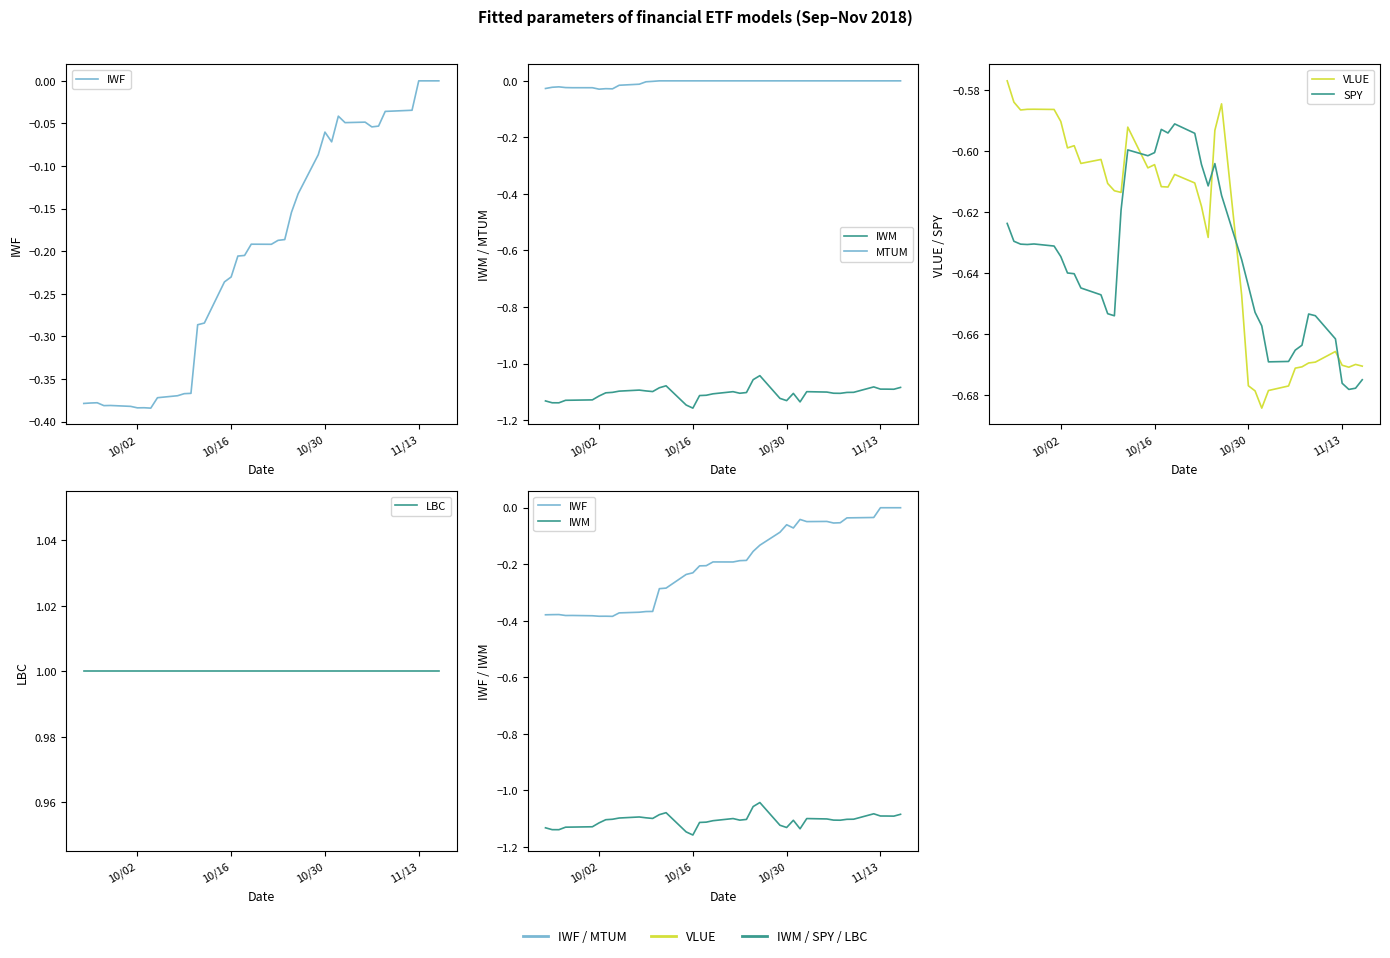

How many values in the IWF series are below 0?

36